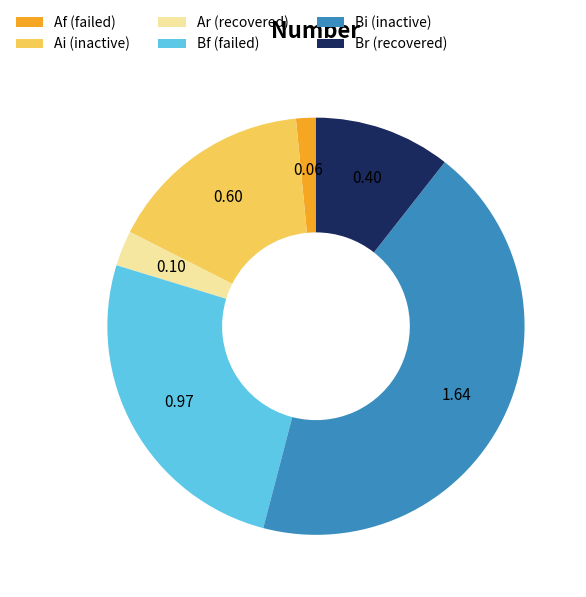

Is there a majority slice in this chart?

No